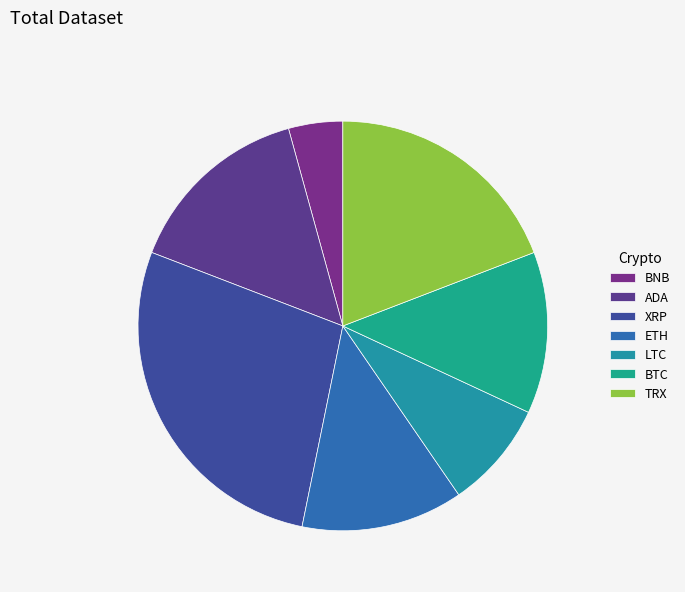

Does LTC represent more than half of the total?

No